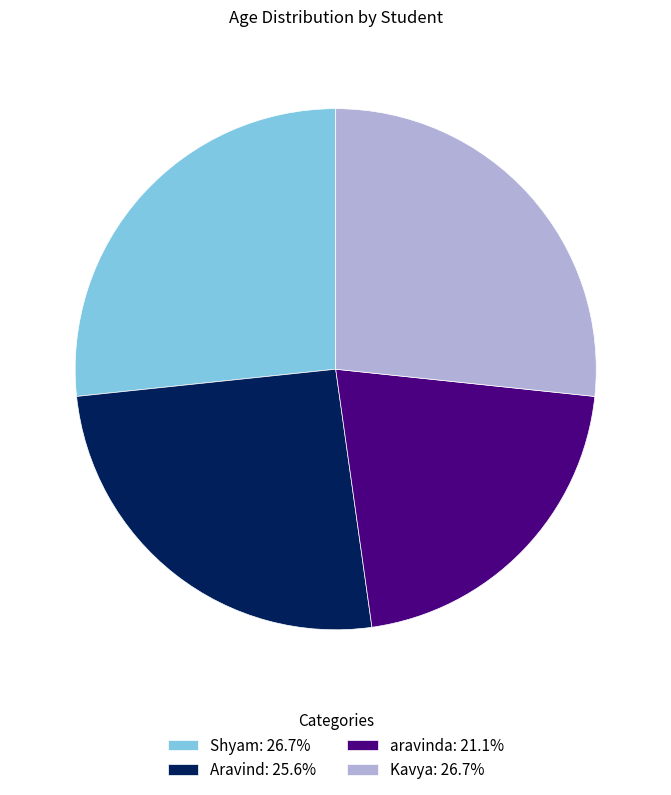

Does any single category account for the majority?

No